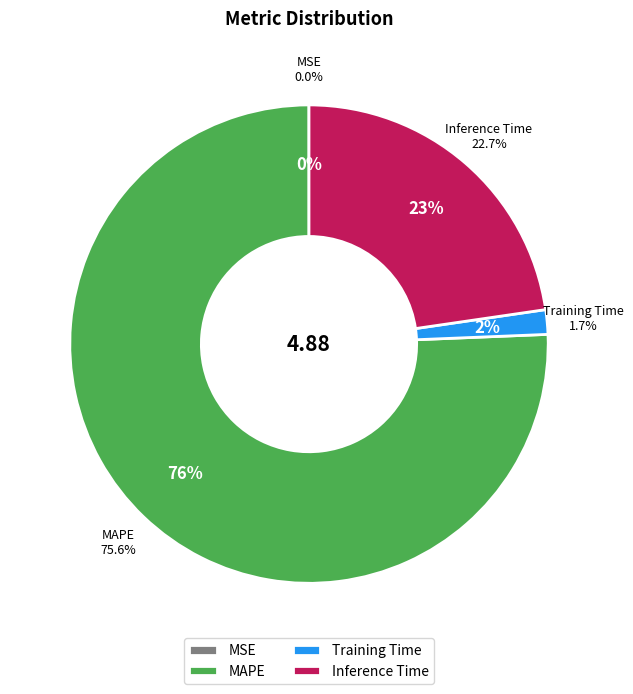

Is there any slice that represents more than half of the pie?

Yes